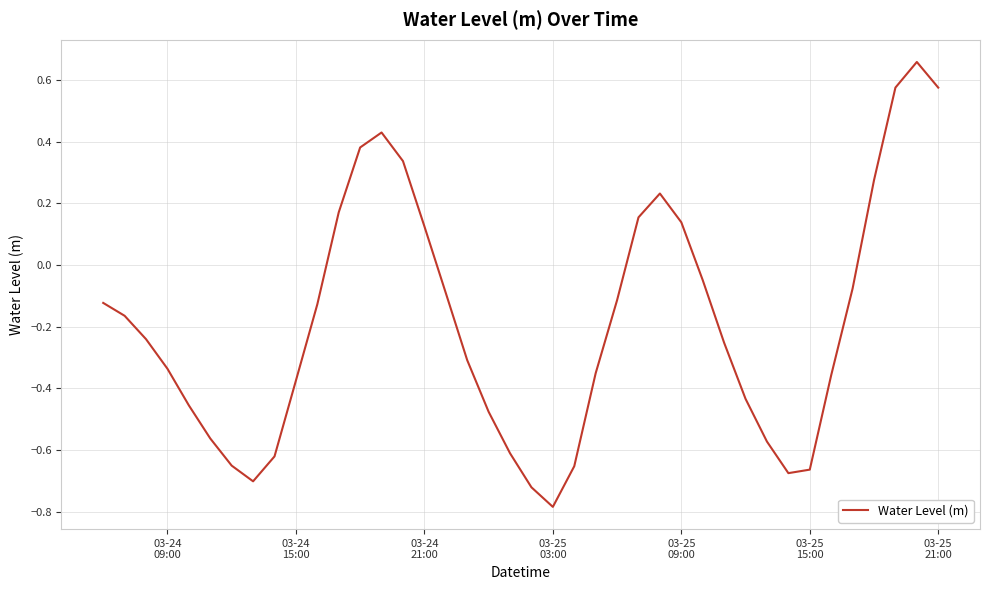

What is the difference between the maximum and minimum values?

1.4